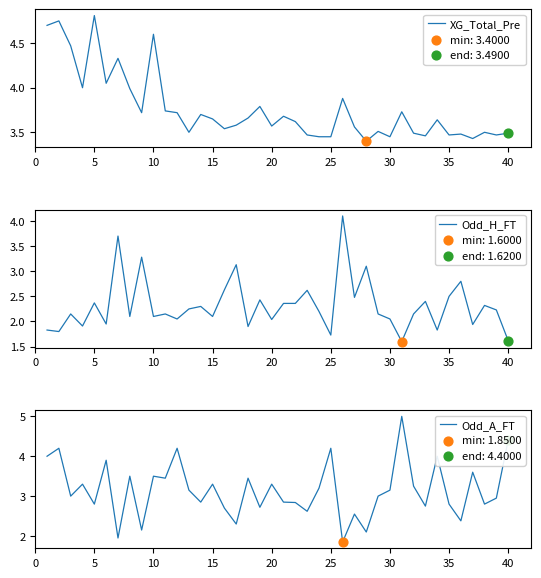

Which series reaches the maximum Y coordinate?

Odd_A_FT